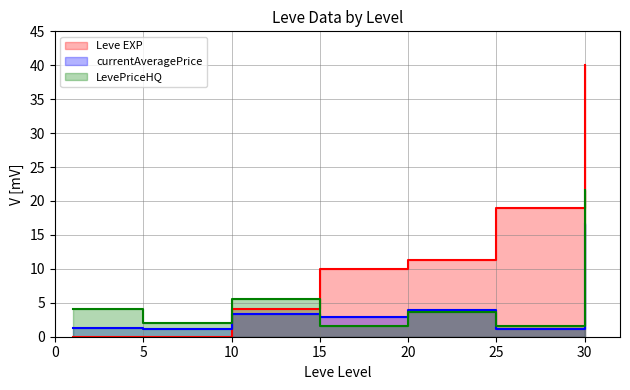

What is the difference between the maximum and minimum values in the LevePriceHQ series?

20.2